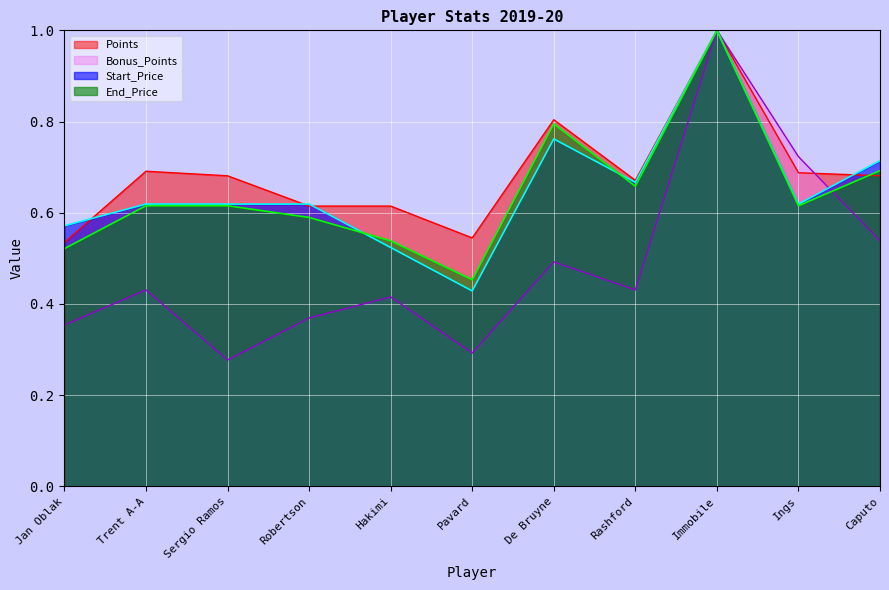

Where do Bonus_Points and Start_Price first cross each other?

Ings and Caputo